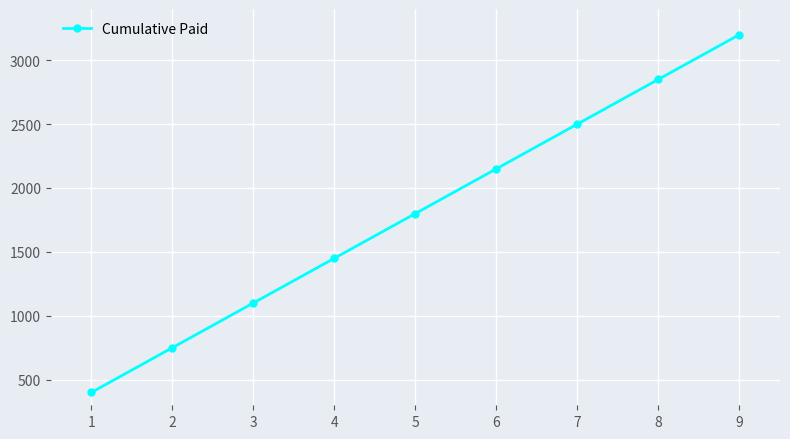

List the labels in order of value, smallest first.

1, 2, 3, 4, 5, 6, 7, 8, 9